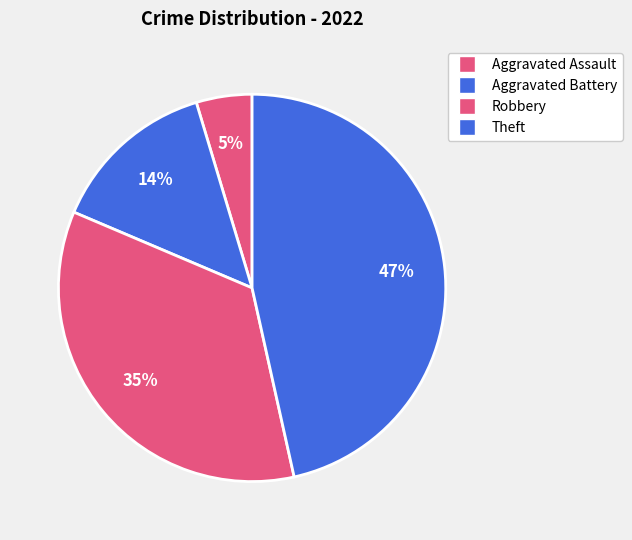

What percentage is the Robbery slice, to the nearest percent?

35%